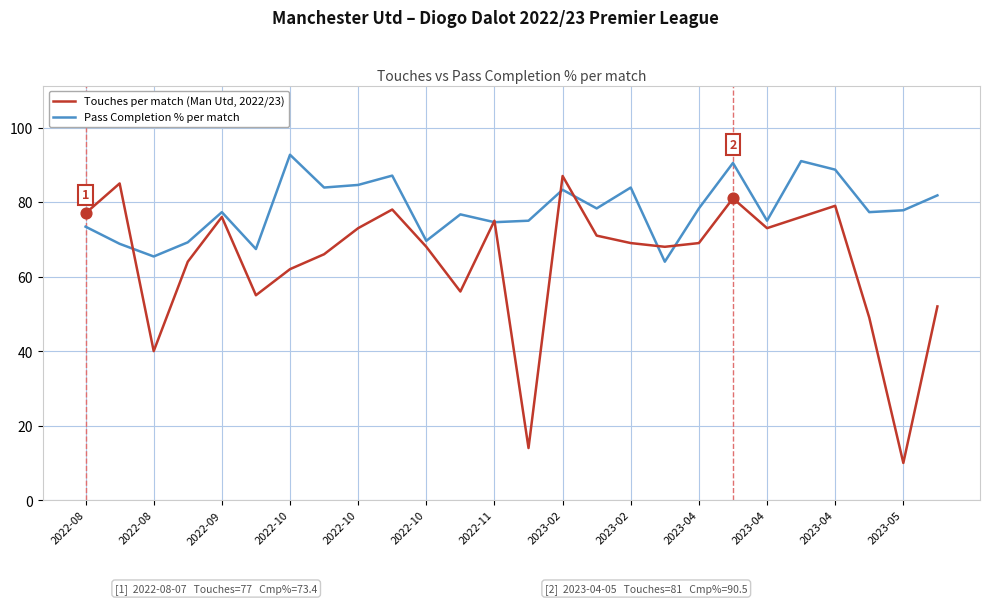

List the series in order of their overall mean, highest first.

Pass Completion % per match, Touches per match (Man Utd, 2022/23)